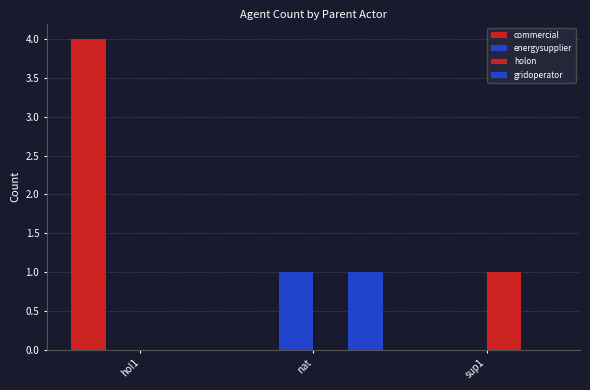

What is the sum of all commercial values?

4